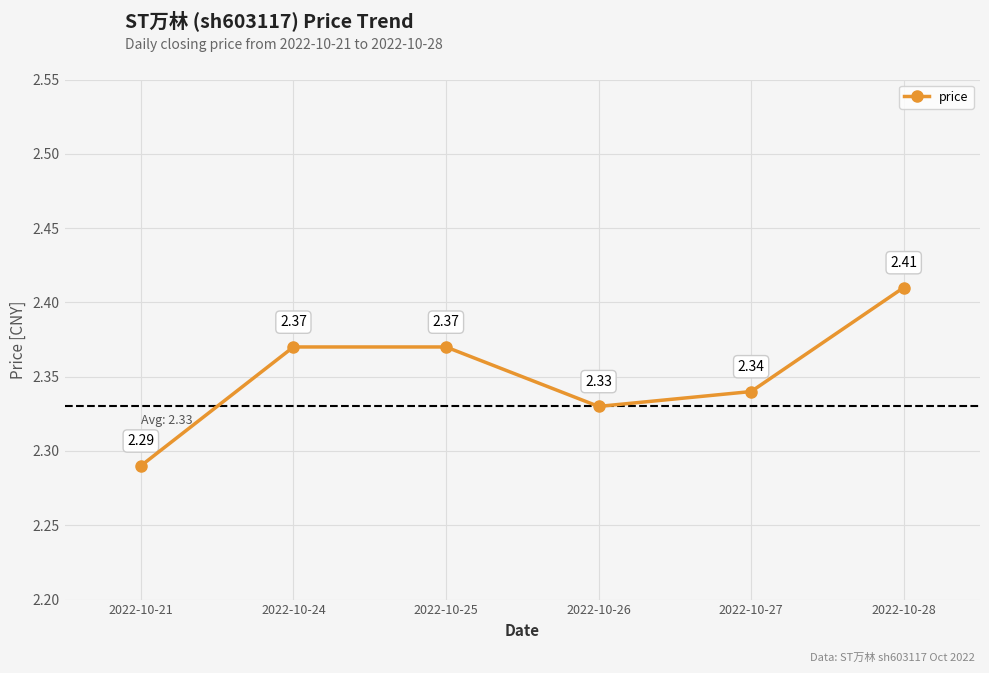

True or false: the data has more than 1 interior local peaks.

False